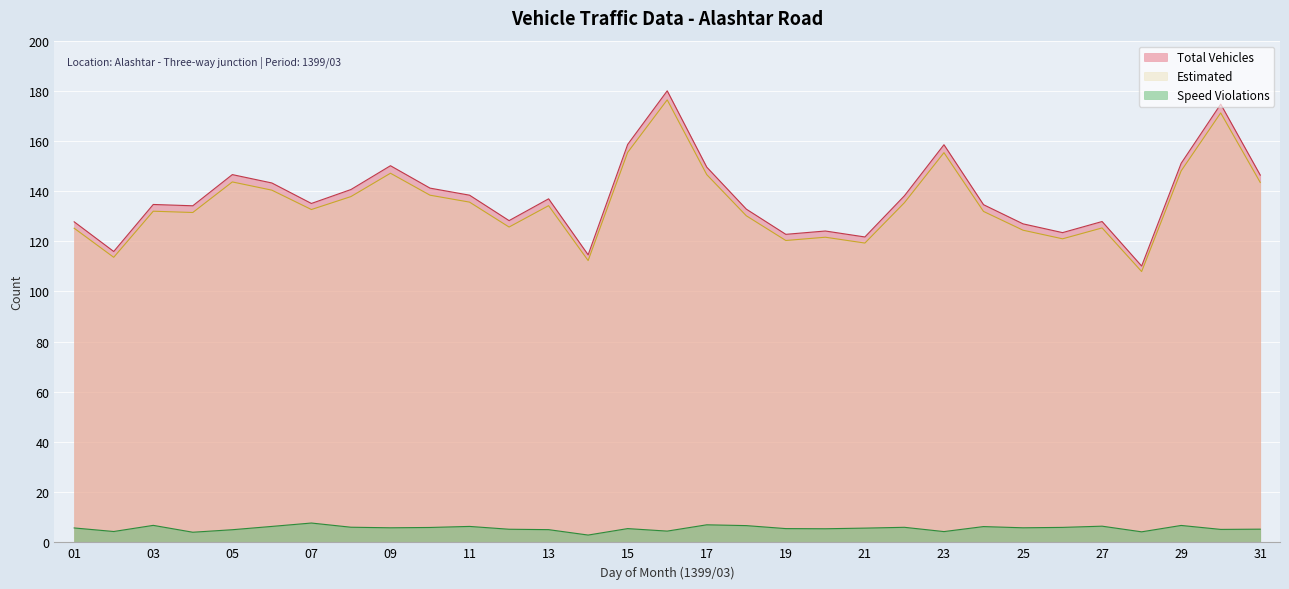

Where is Estimated nearest to the value 142?

31